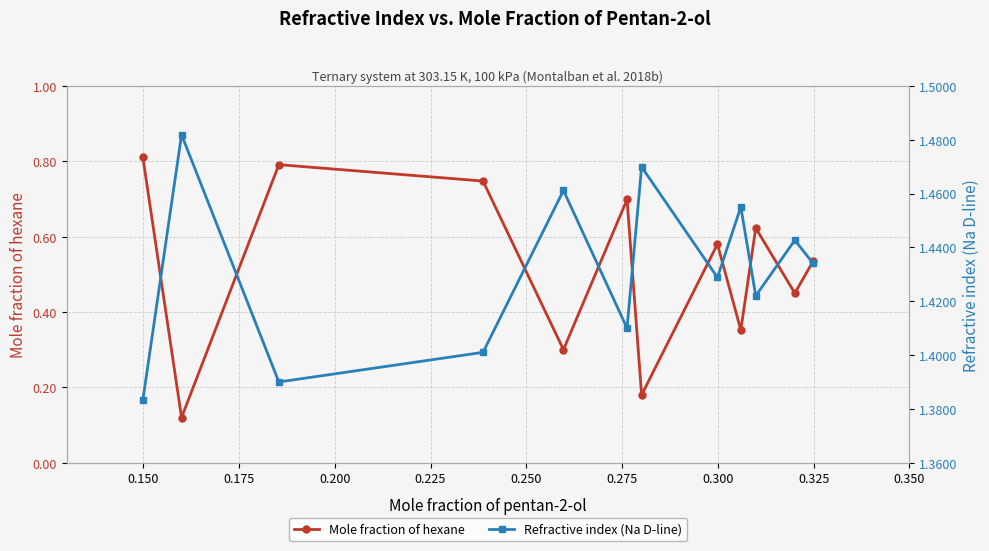

True or false: Refractive index (Na D-line) and Mole fraction of hexane cross at least once.

False